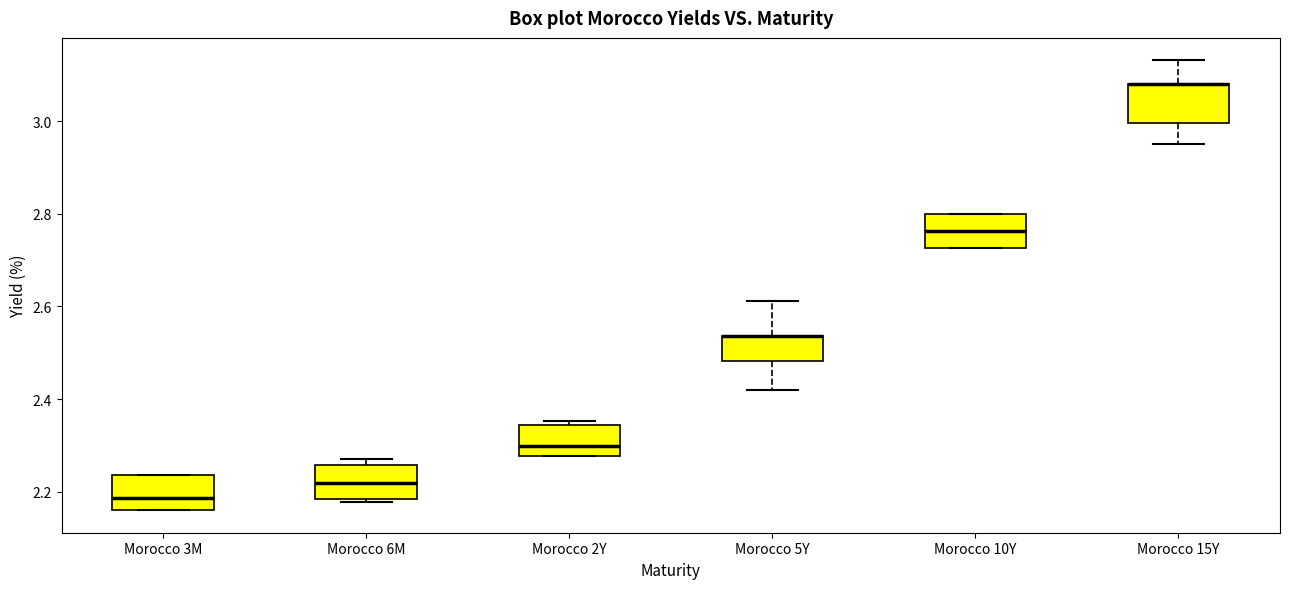

Where does the median line of the box for Morocco 3M sit on the y-axis? The values are not printed on the chart, so give them approximately, as read against the axis.

2.18